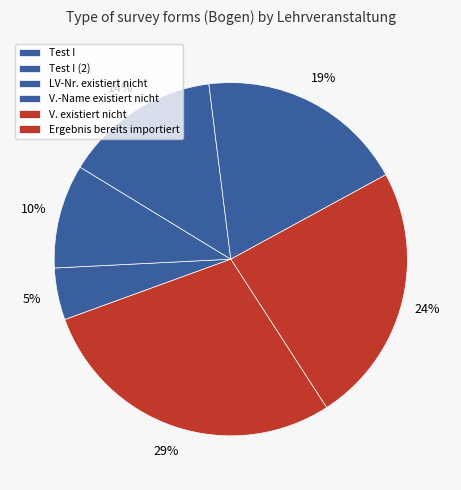

What is the change in value from Test I (2) to Ergebnis bereits importiert?

+4